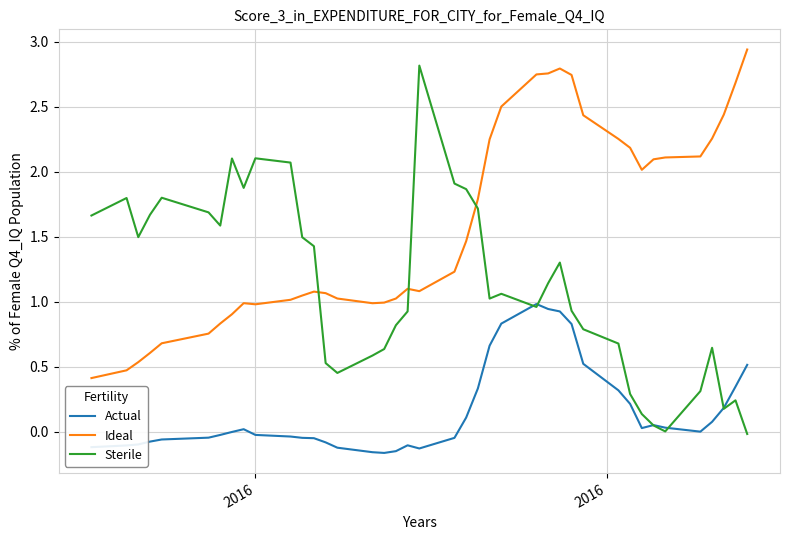

What is the lowest value of the Ideal series?

0.4